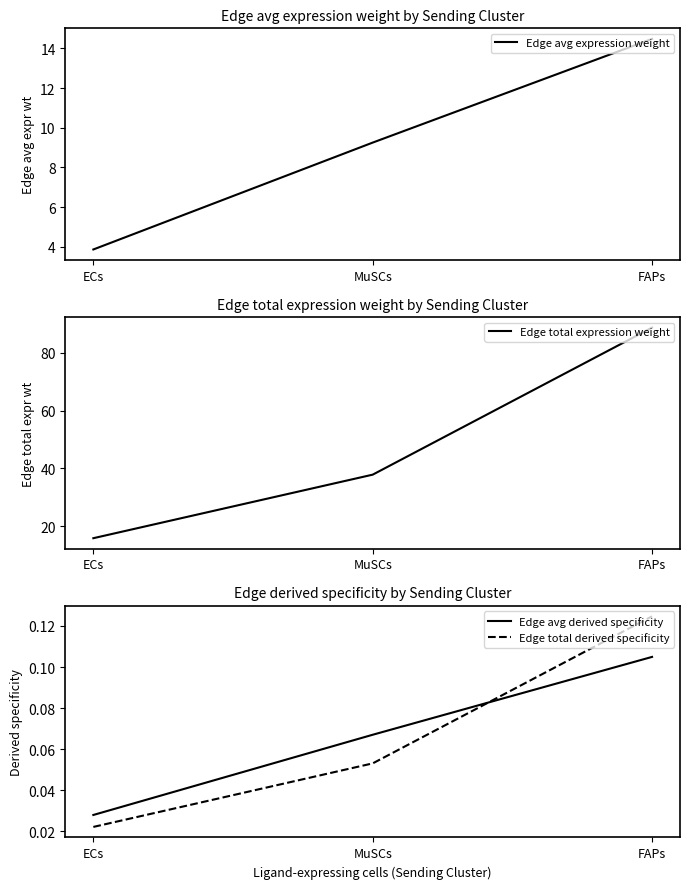

What position from the right is MuSCs?

2